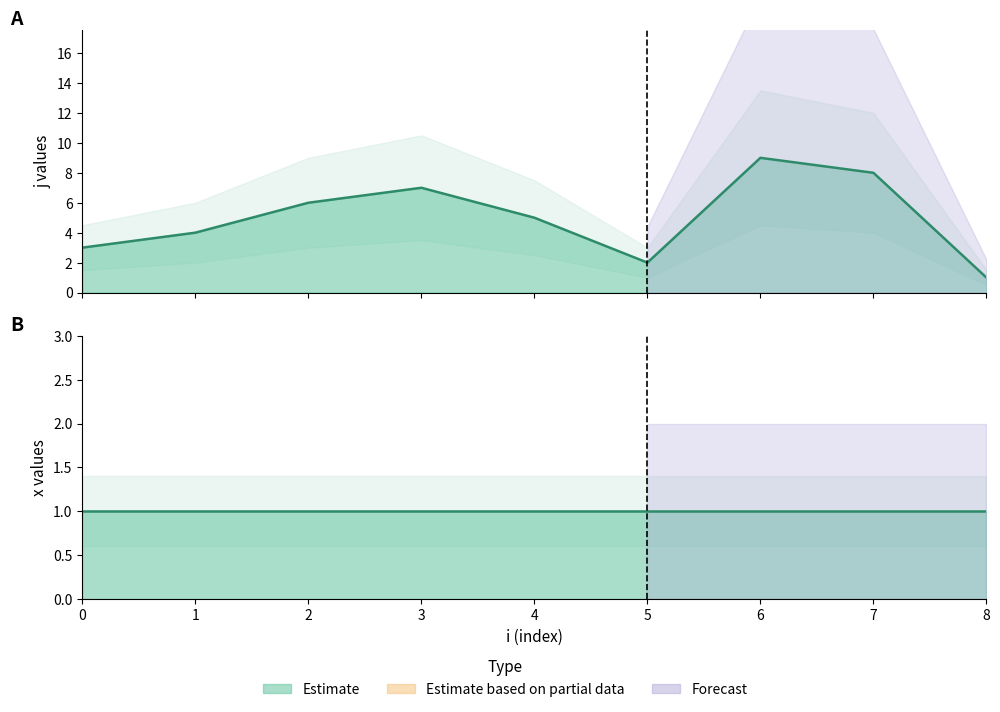

At which label is the value closest to 5?

4